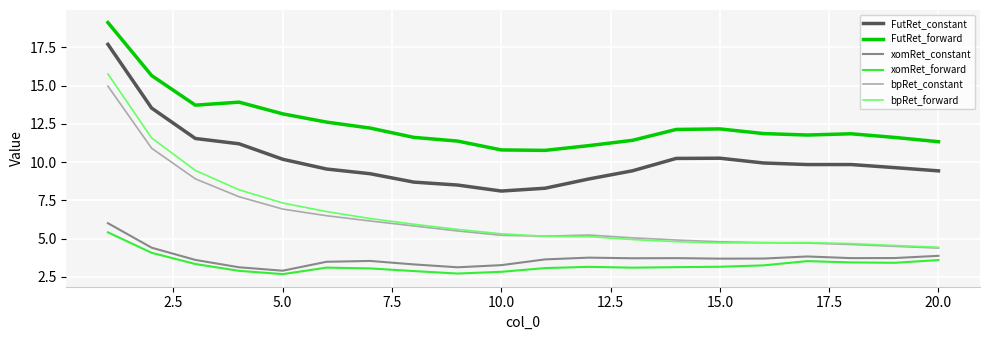

Which series has the largest range (max minus min)?

bpRet_forward